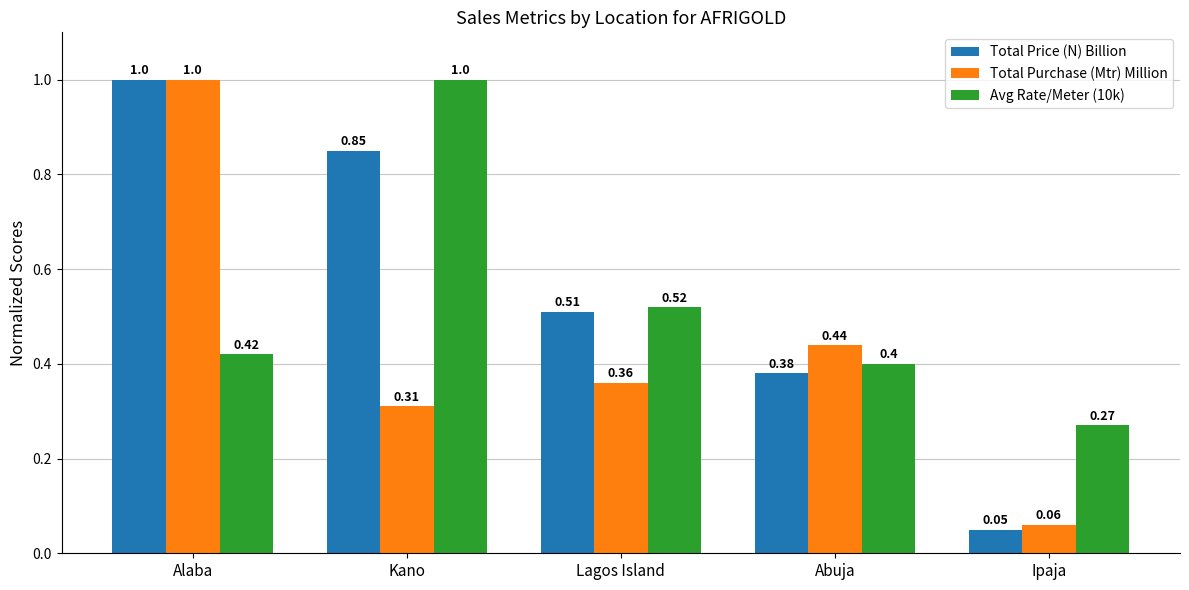

The Avg Rate/Meter (10k) series shows 0.2 at Abuja. True or false?

False